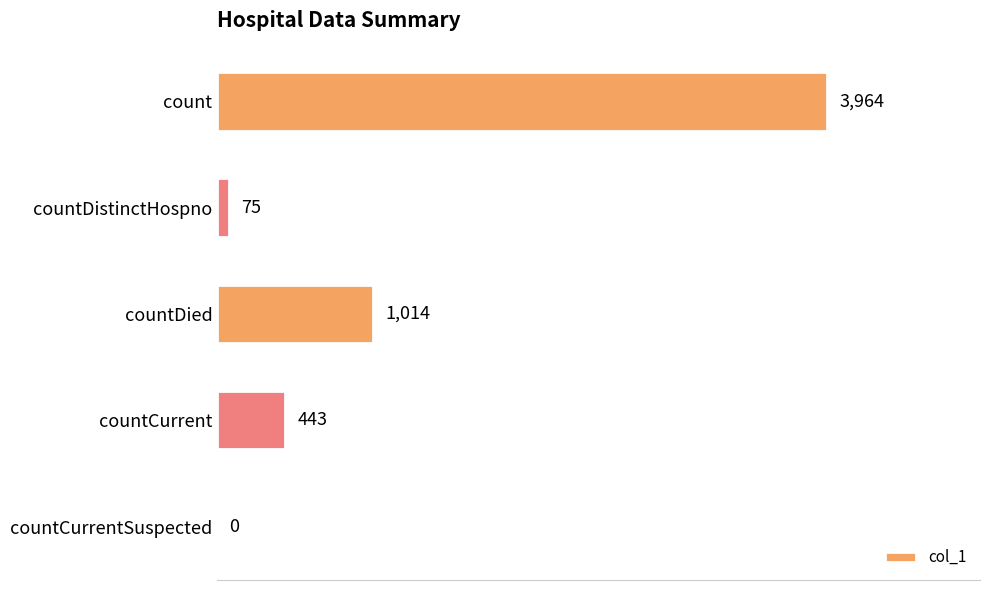

Where is the data nearest to the value 1982?

countDied